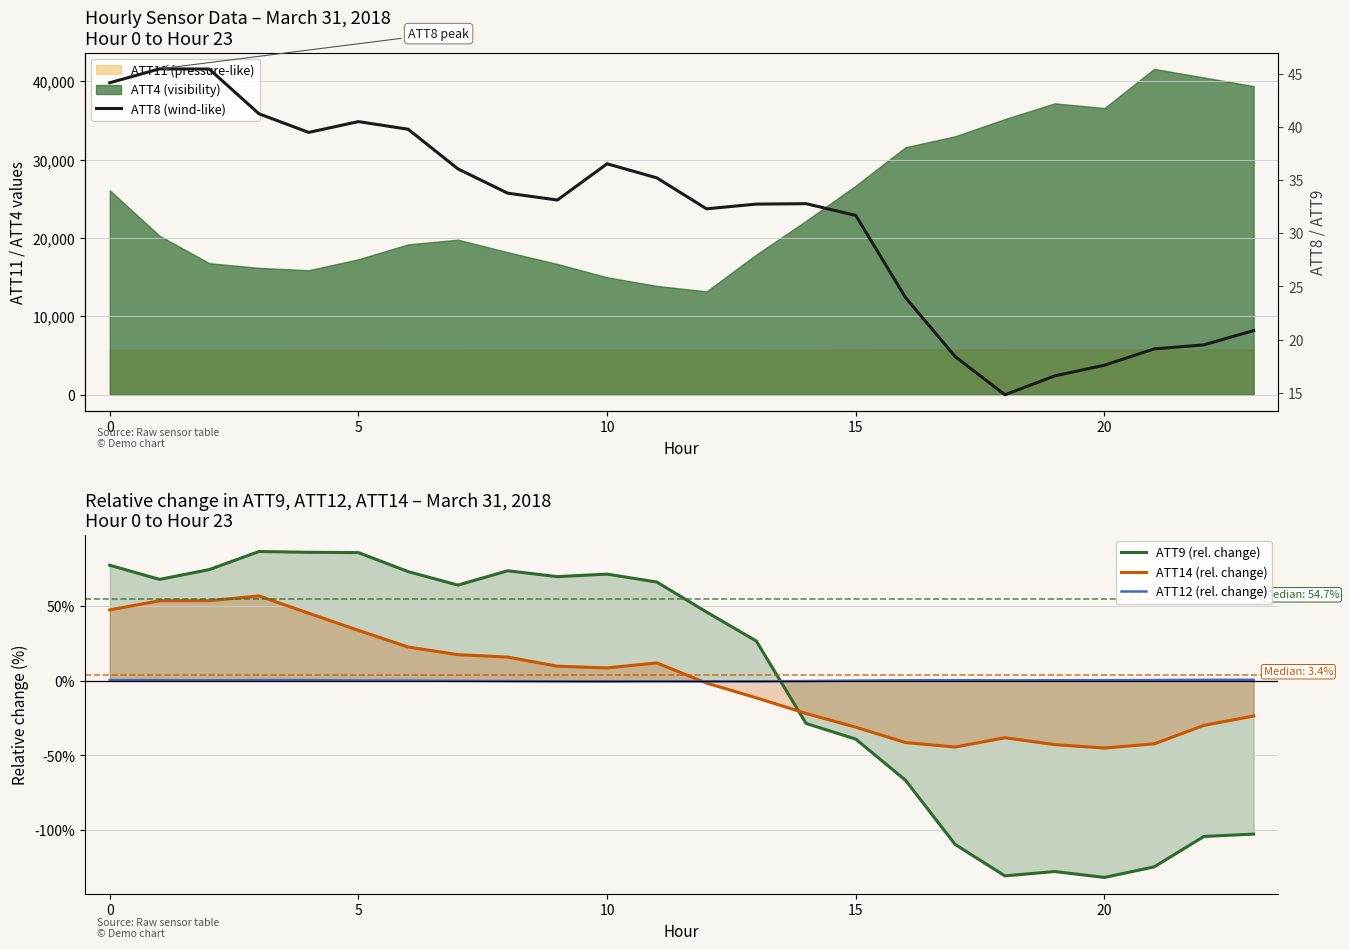

True or false: ATT14 (rel. change) and ATT9 (rel. change) intersect in this chart.

True